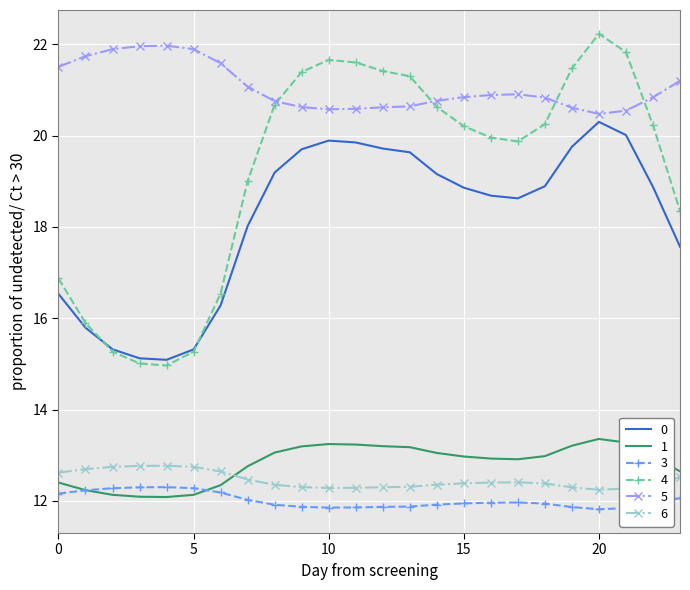

Which series has the largest total across all categories?

5